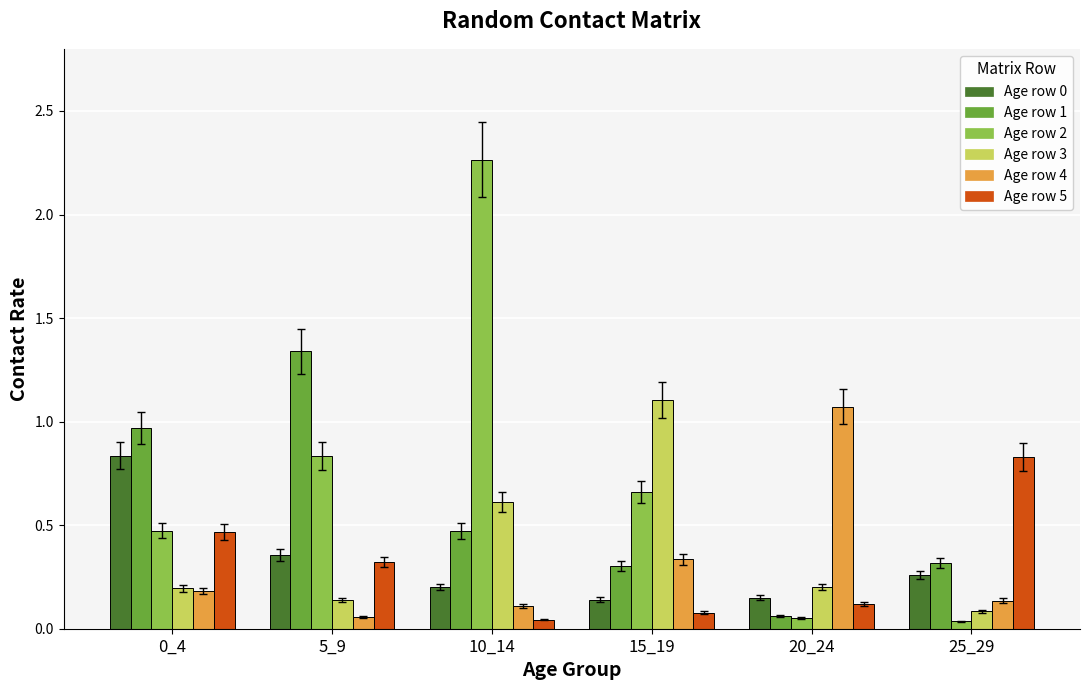

At which category does the chart reach its peak across all series?

10_14